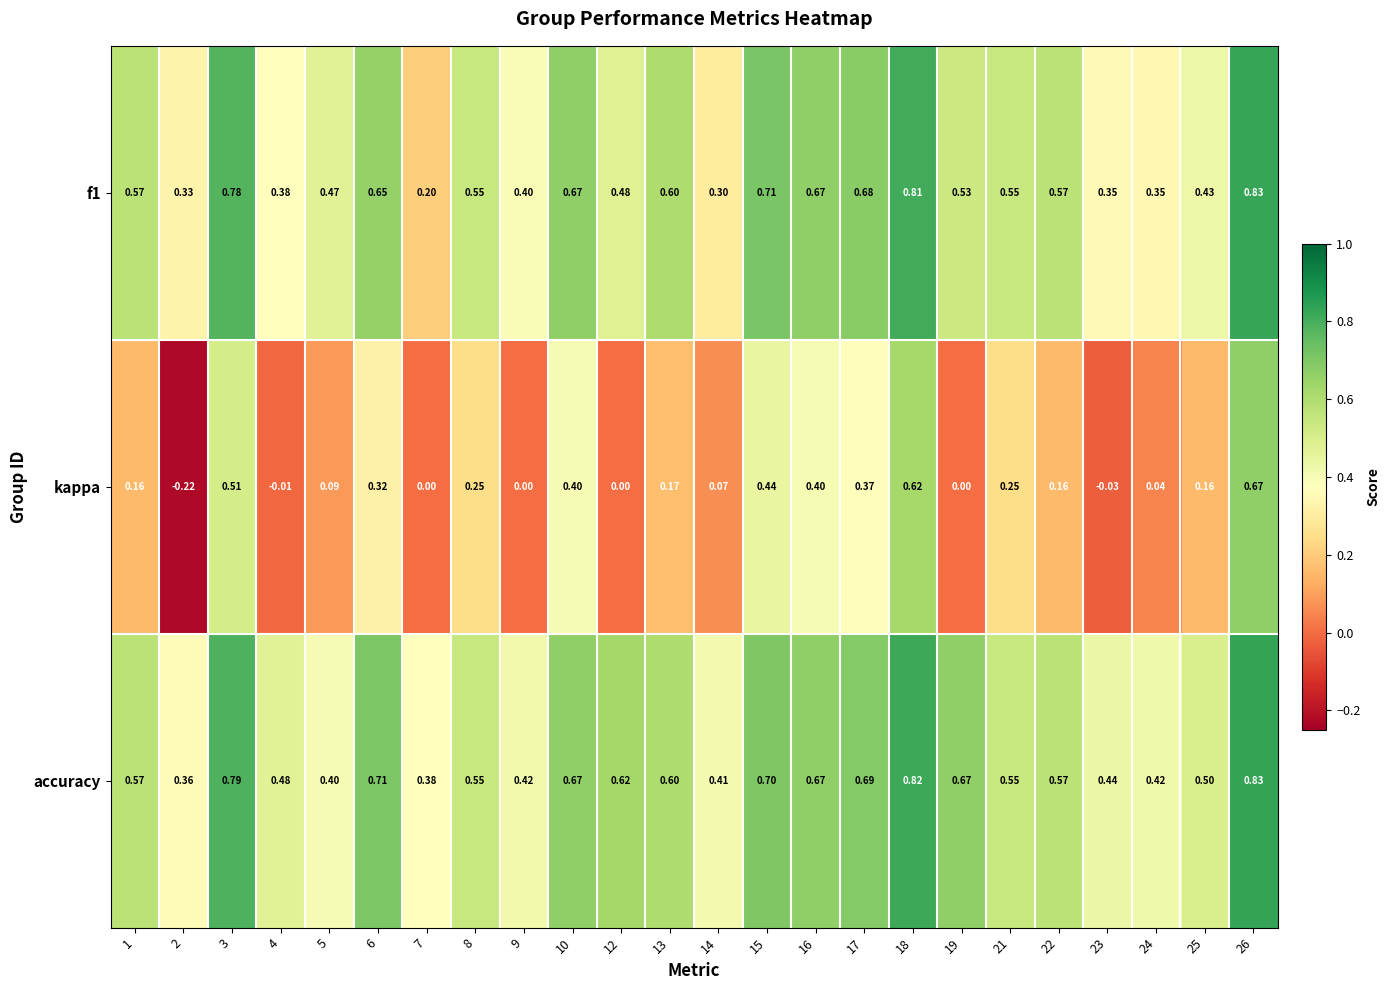

How many categories are shown in the chart?

24